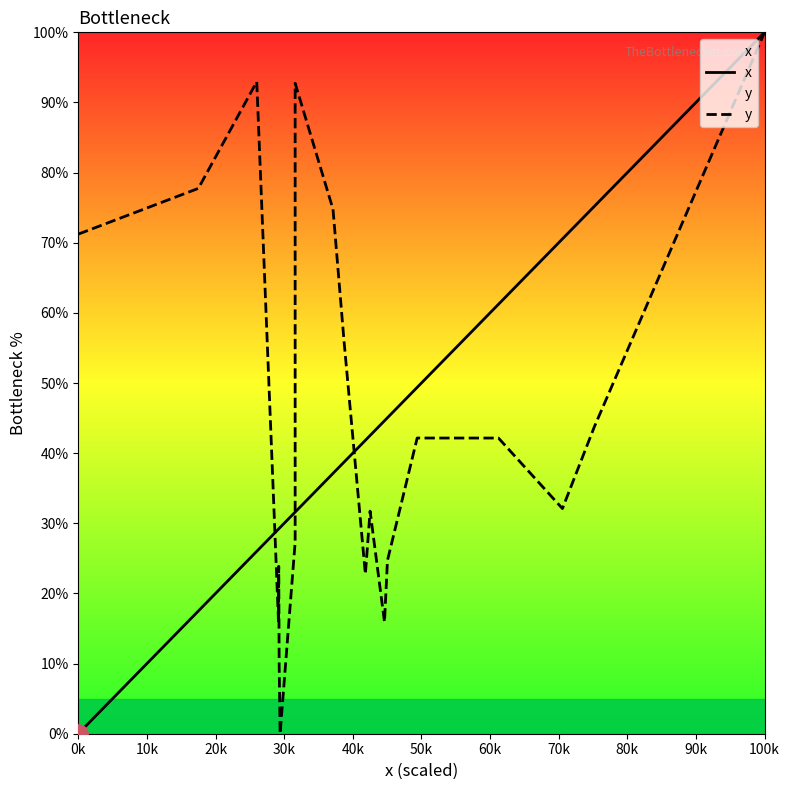

How many data points in x are above 38?

10